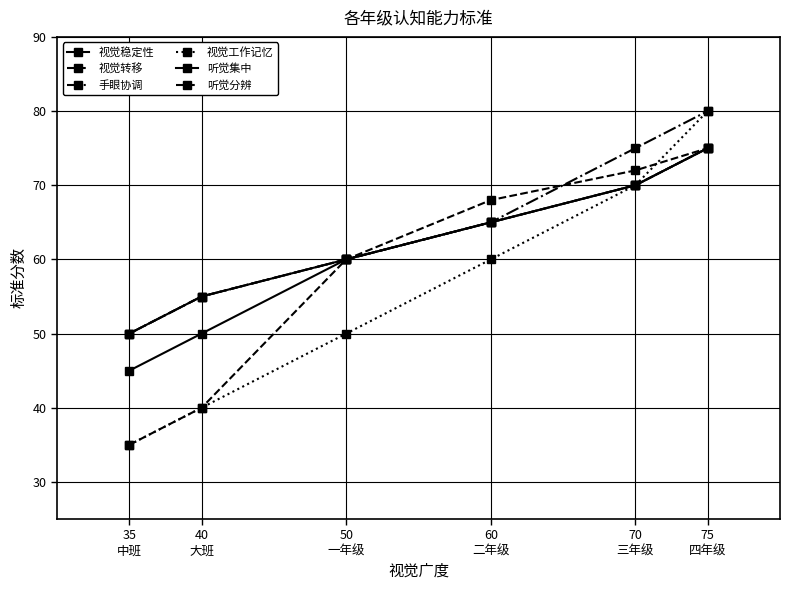

What is the total value across all series at 50
一年级?

350